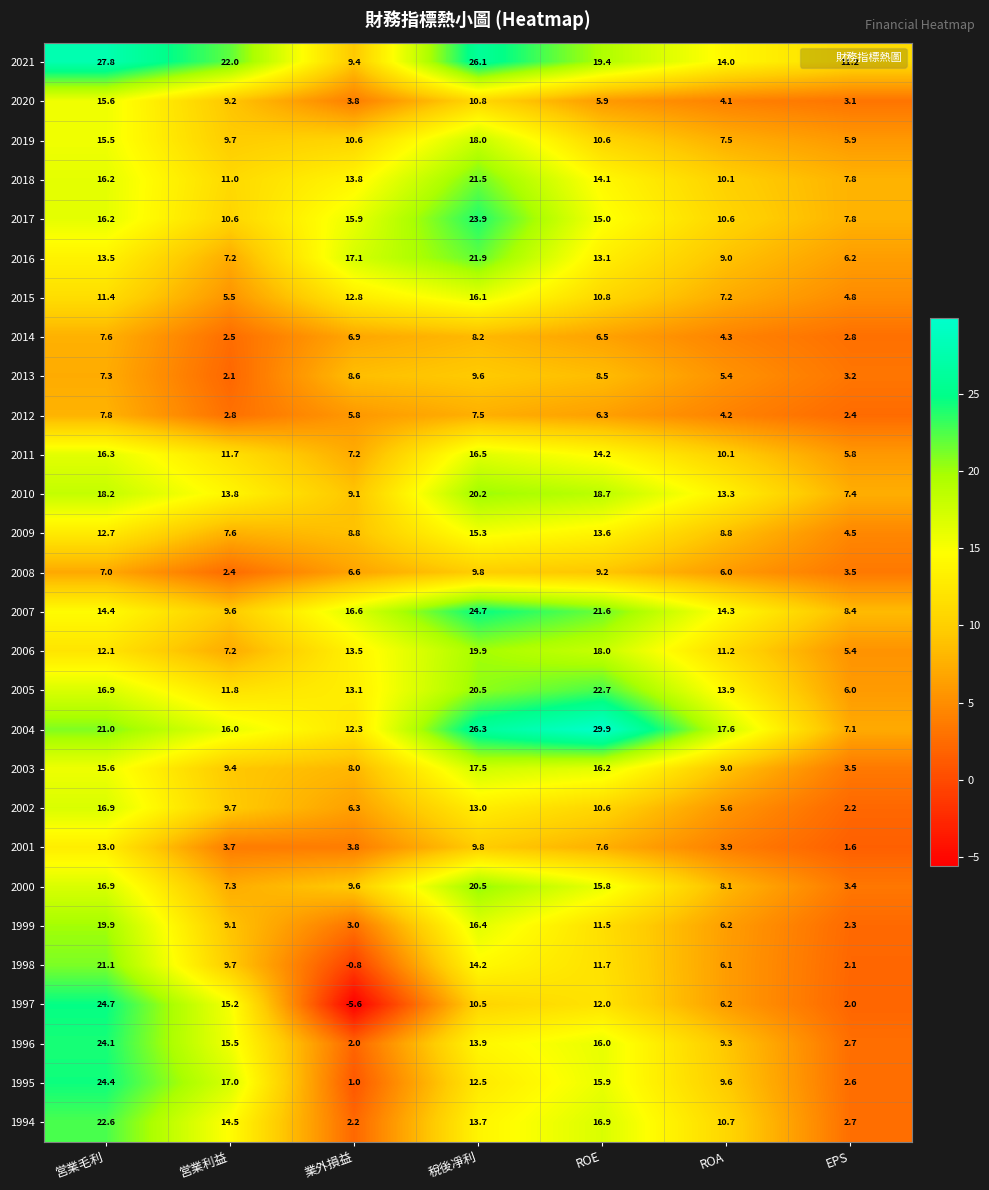

True or false: 2018 has a value of 2.3 at EPS.

False